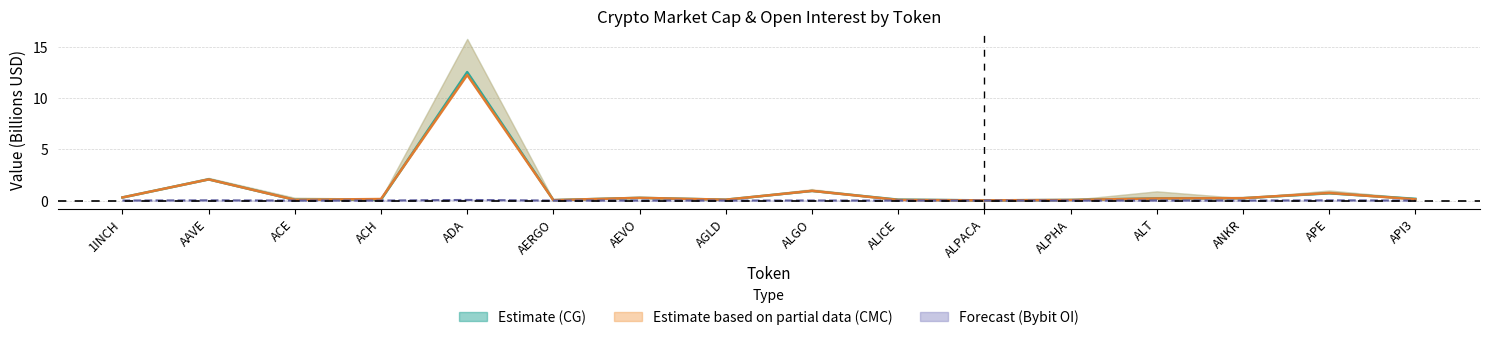

How many distinct data groups are displayed?

3